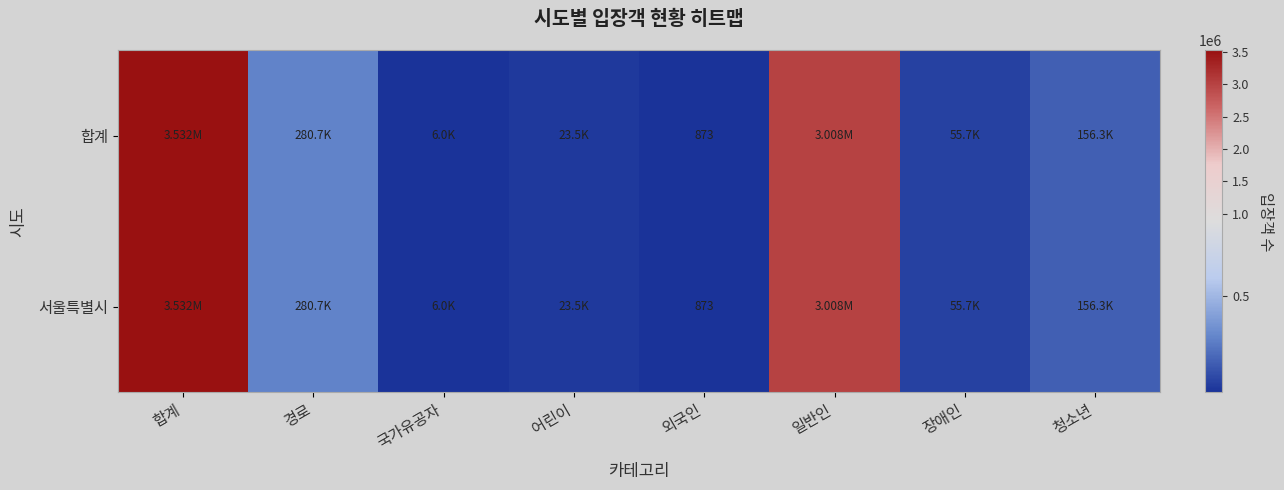

What is the maximum value for 합계?

3531571